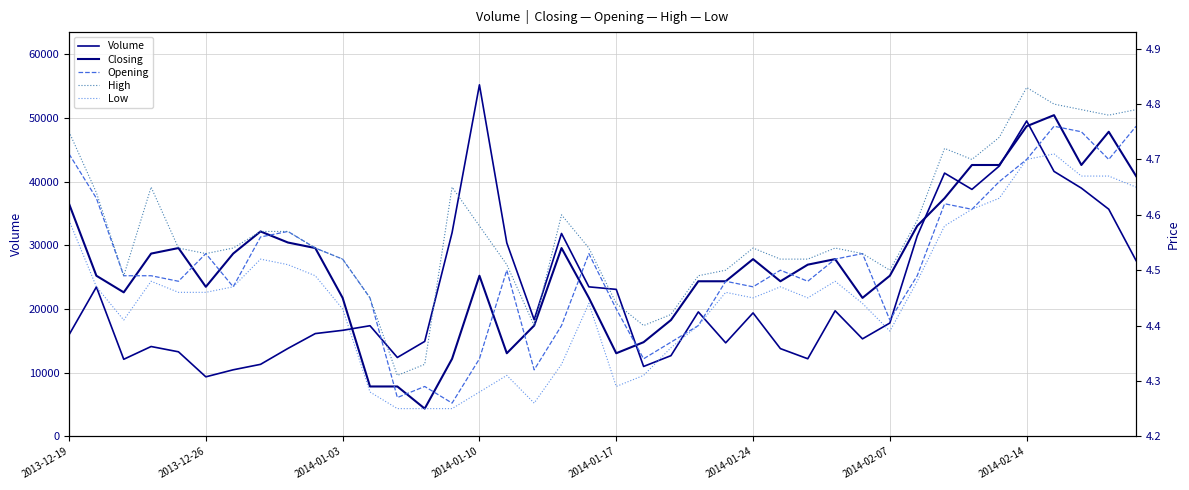

What is the highest value of the Closing series?

4.8